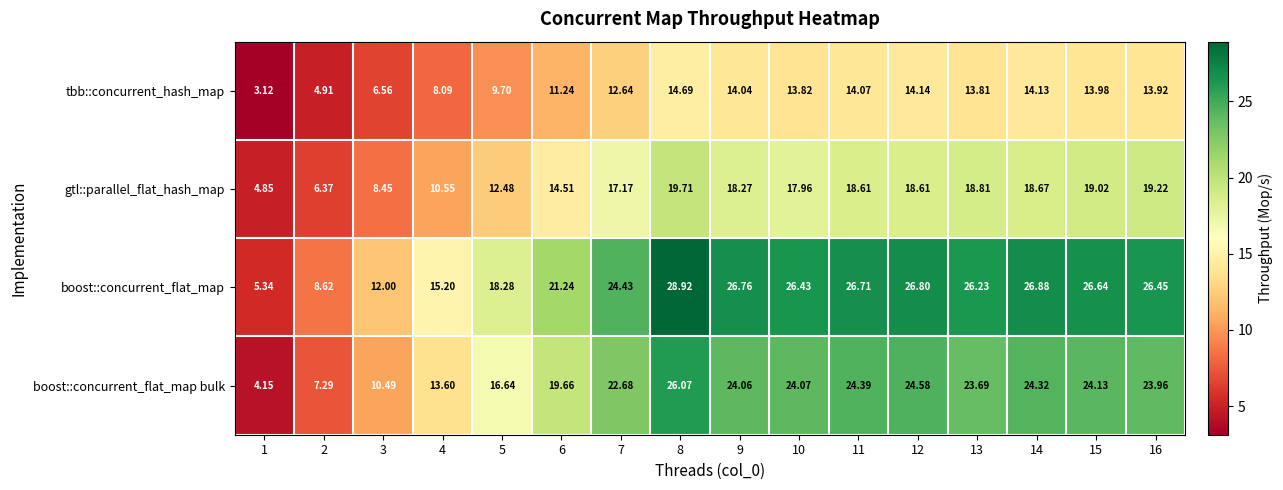

Which series has the largest range (max minus min)?

boost::concurrent_flat_map